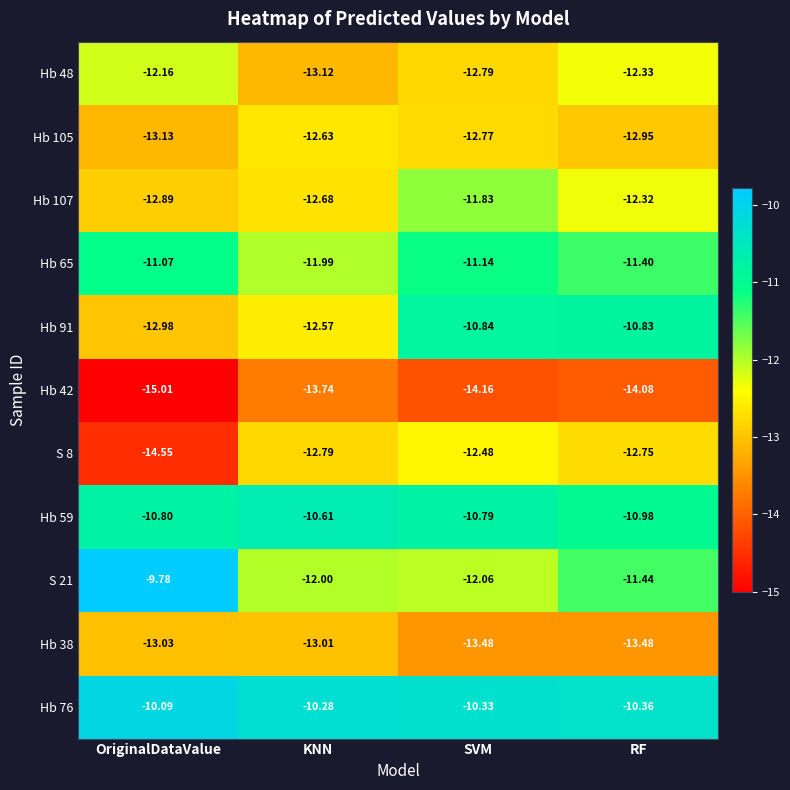

At which category is the sum across all series the highest?

SVM